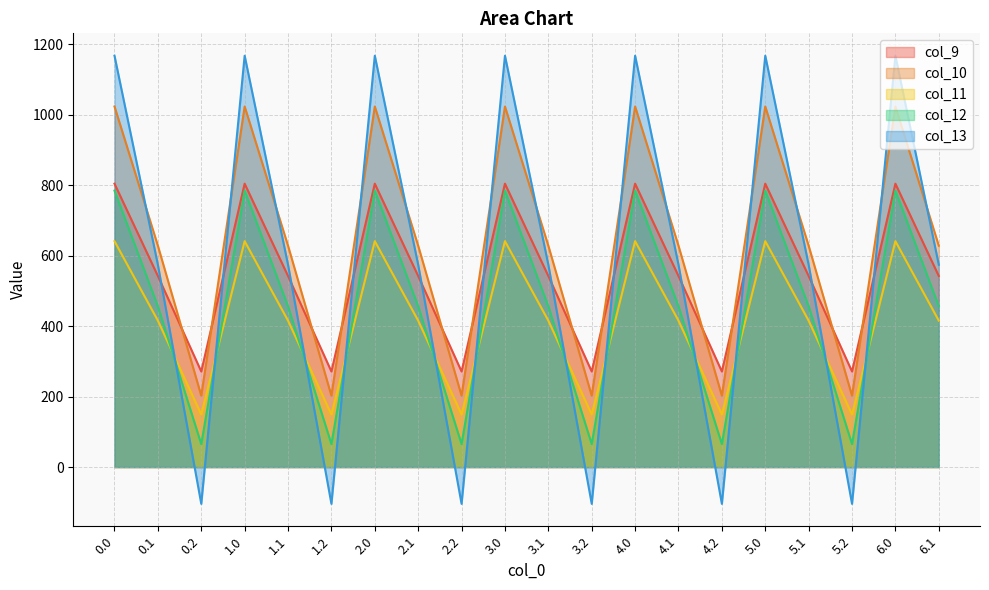

Reading right to left, transcribe all the data shown in this chart.

col_9: 6.1=542.1	6.0=804.0	5.2=271.1	5.1=542.1	5.0=804.0	4.2=271.1	4.1=542.1	4.0=804.0	3.2=271.1	3.1=542.1	3.0=804.0	2.2=271.1	2.1=542.1	2.0=804.0	1.2=271.1	1.1=542.1	1.0=804.0	0.2=271.1	0.1=542.1	0.0=804.0
col_10: 6.1=628.1	6.0=1023.2	5.2=202.5	5.1=628.1	5.0=1023.2	4.2=202.5	4.1=628.1	4.0=1023.2	3.2=202.5	3.1=628.1	3.0=1023.2	2.2=202.5	2.1=628.1	2.0=1023.2	1.2=202.5	1.1=628.1	1.0=1023.2	0.2=202.5	0.1=628.1	0.0=1023.2
col_11: 6.1=415.4	6.0=640.9	5.2=149.1	5.1=415.4	5.0=640.9	4.2=149.1	4.1=415.4	4.0=640.9	3.2=149.1	3.1=415.4	3.0=640.9	2.2=149.1	2.1=415.4	2.0=640.9	1.2=149.1	1.1=415.4	1.0=640.9	0.2=149.1	0.1=415.4	0.0=640.9
col_12: 6.1=456.1	6.0=784.4	5.2=65.2	5.1=456.1	5.0=784.4	4.2=65.2	4.1=456.1	4.0=784.4	3.2=65.2	3.1=456.1	3.0=784.4	2.2=65.2	2.1=456.1	2.0=784.4	1.2=65.2	1.1=456.1	1.0=784.4	0.2=65.2	0.1=456.1	0.0=784.4
col_13: 6.1=574.0	6.0=1167.2	5.2=-104.4	5.1=574.0	5.0=1167.2	4.2=-104.4	4.1=574.0	4.0=1167.2	3.2=-104.4	3.1=574.0	3.0=1167.2	2.2=-104.4	2.1=574.0	2.0=1167.2	1.2=-104.4	1.1=574.0	1.0=1167.2	0.2=-104.4	0.1=574.0	0.0=1167.2